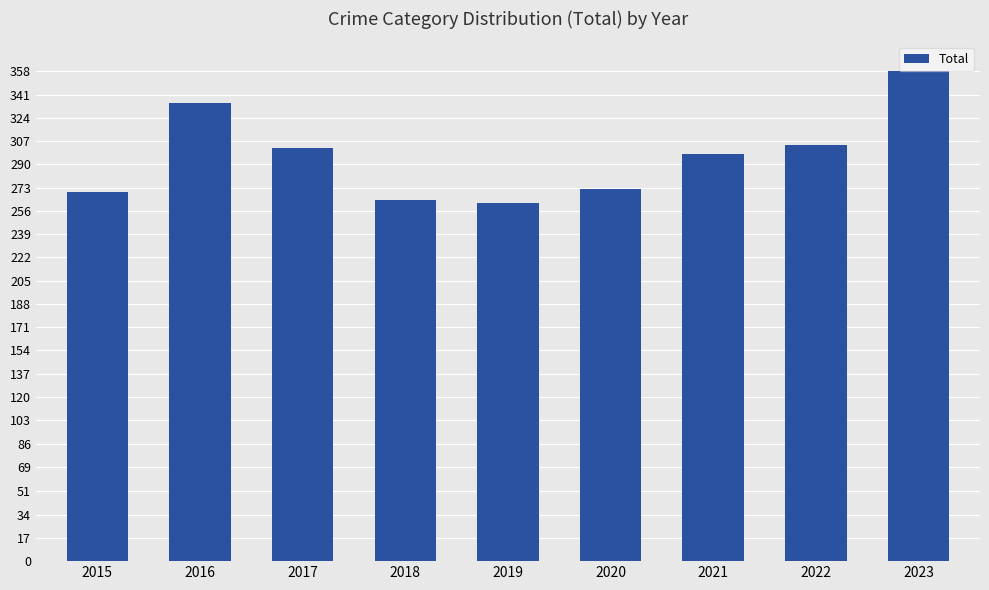

What is the sum of the values at 2019 and 2018?

526